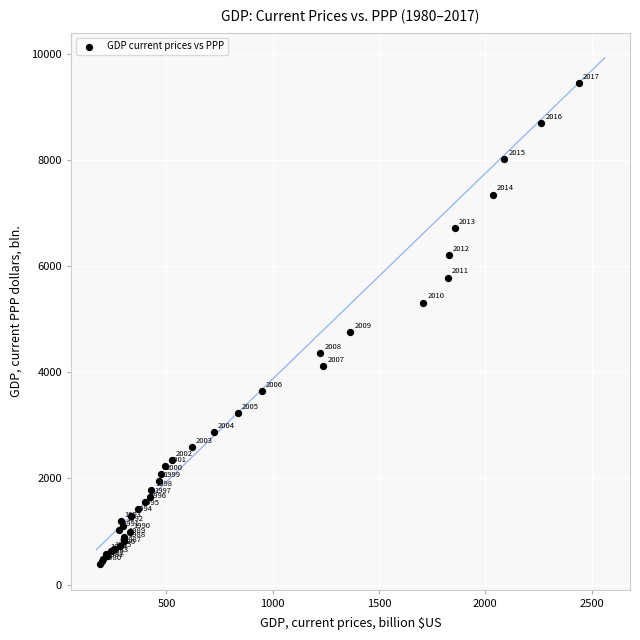

What Y value in the scatter plot is closest to 4914?

4759.9